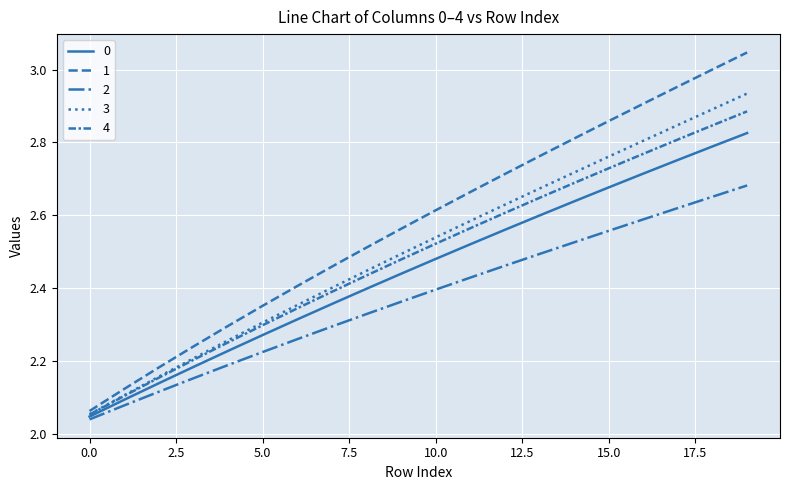

Does the chart display data point markers on the line(s)?

No